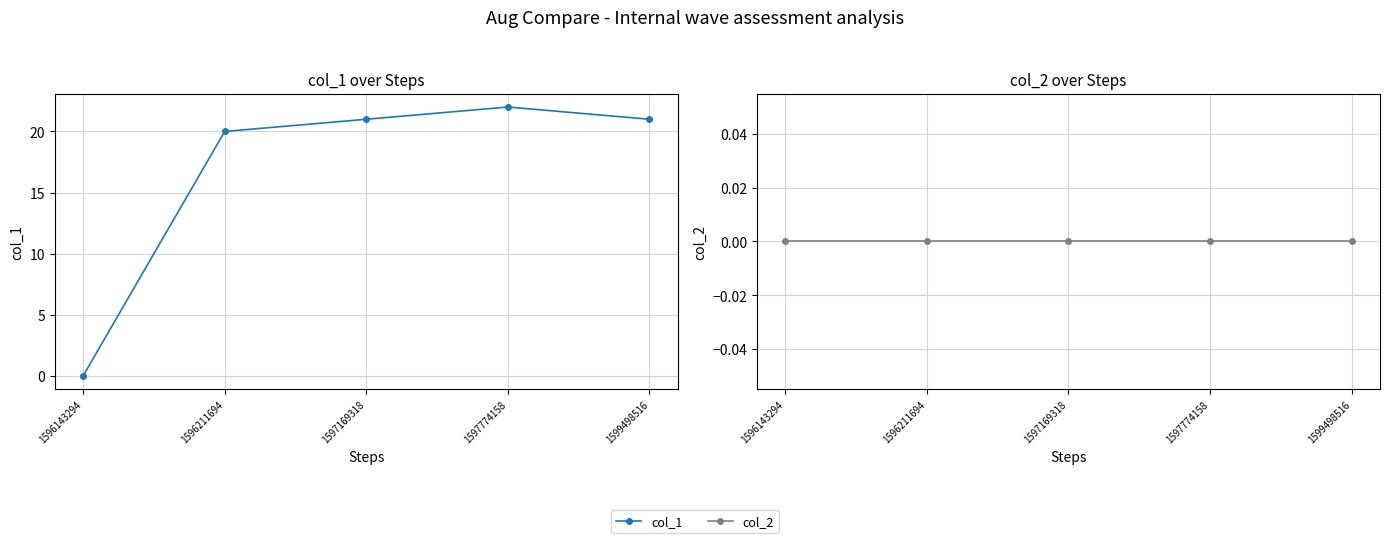

Between 1596211694 and 1596143294, which is larger?

1596211694